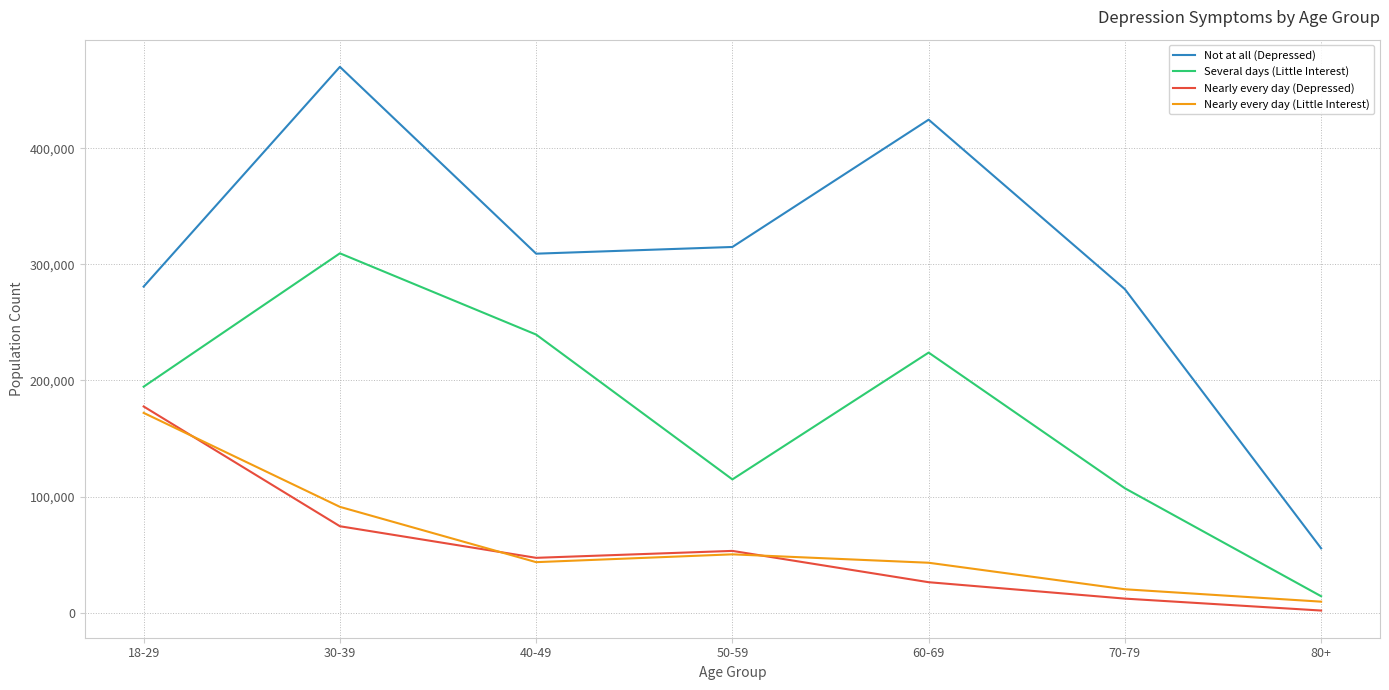

What position from the right is 18-29?

7